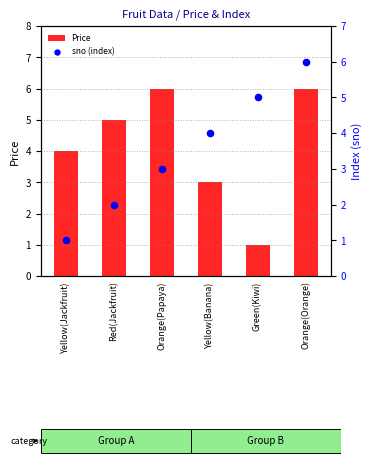

At which category is the sum across all series the highest?

Orange(Orange)